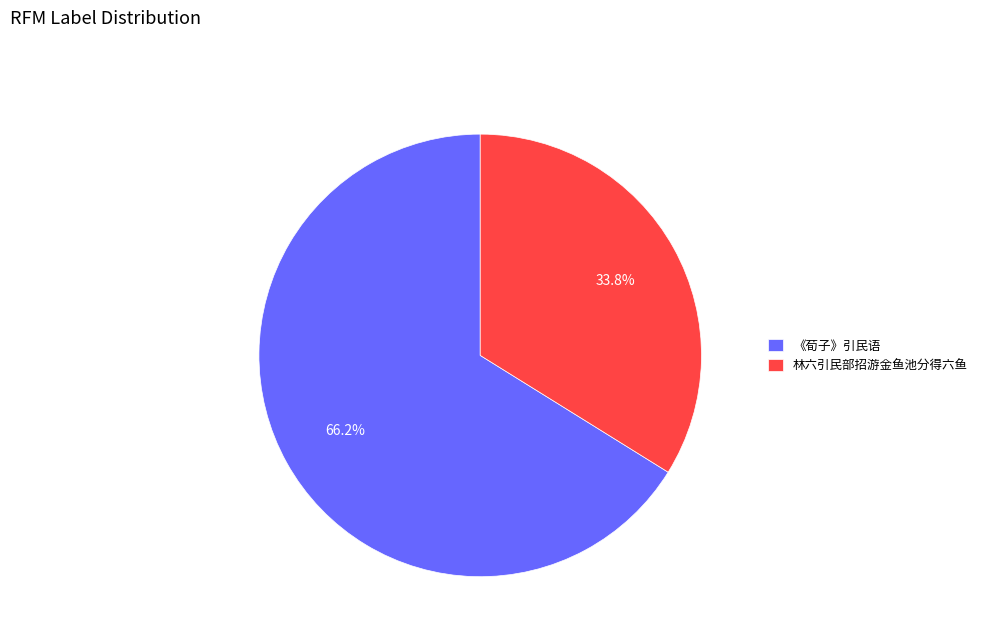

How many segments does this pie chart have?

2